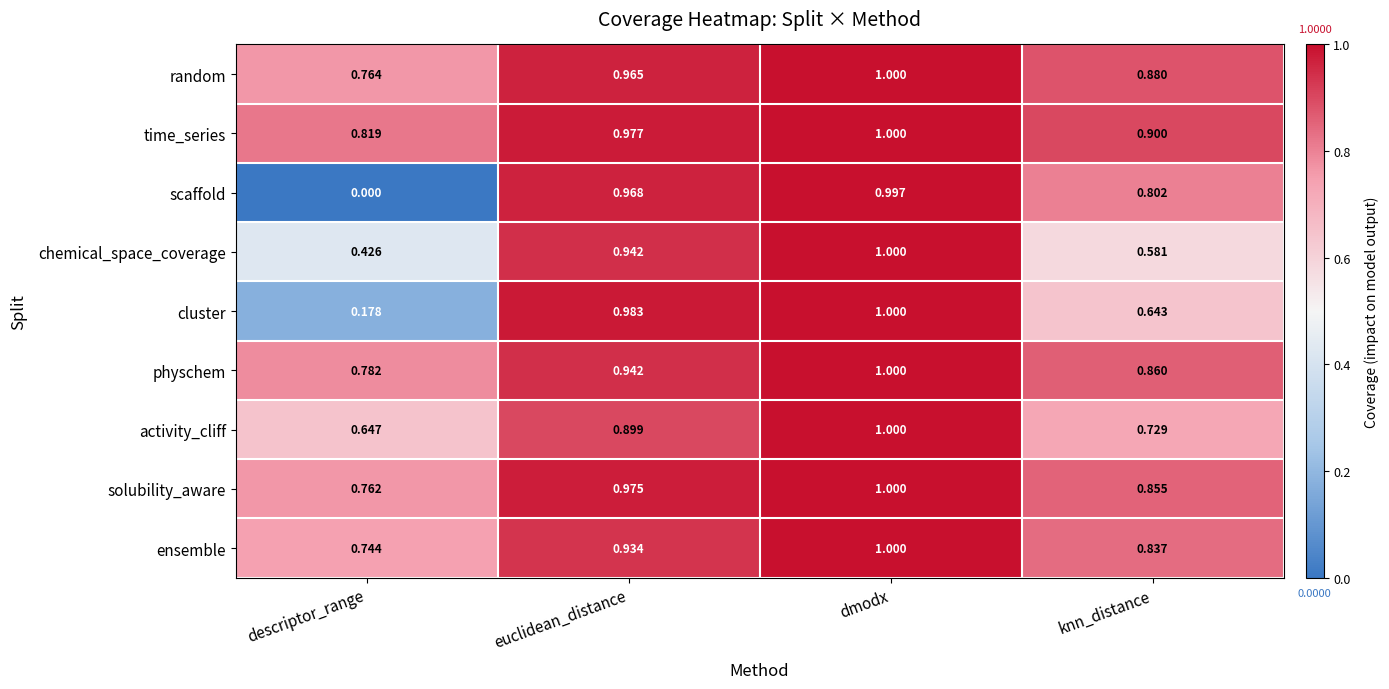

Where is cluster nearest to the value 0?

descriptor_range